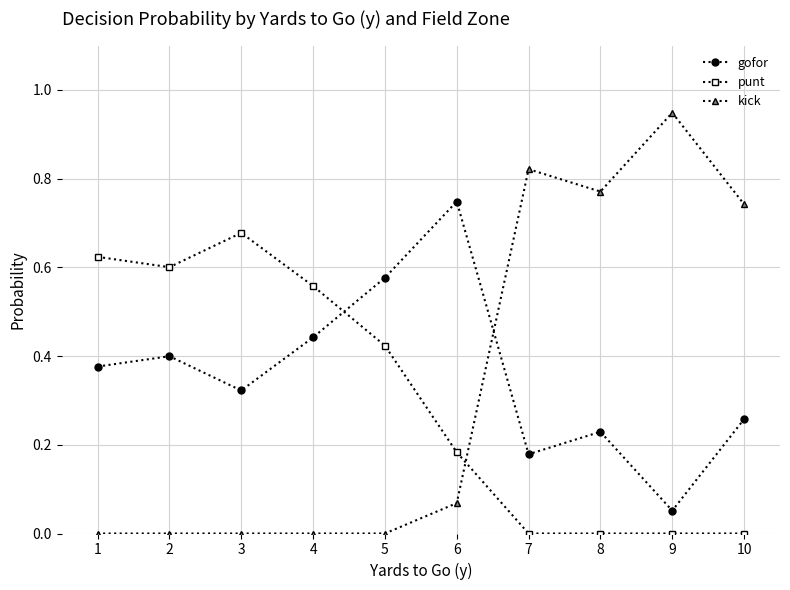

Which series has the widest spread of values?

kick